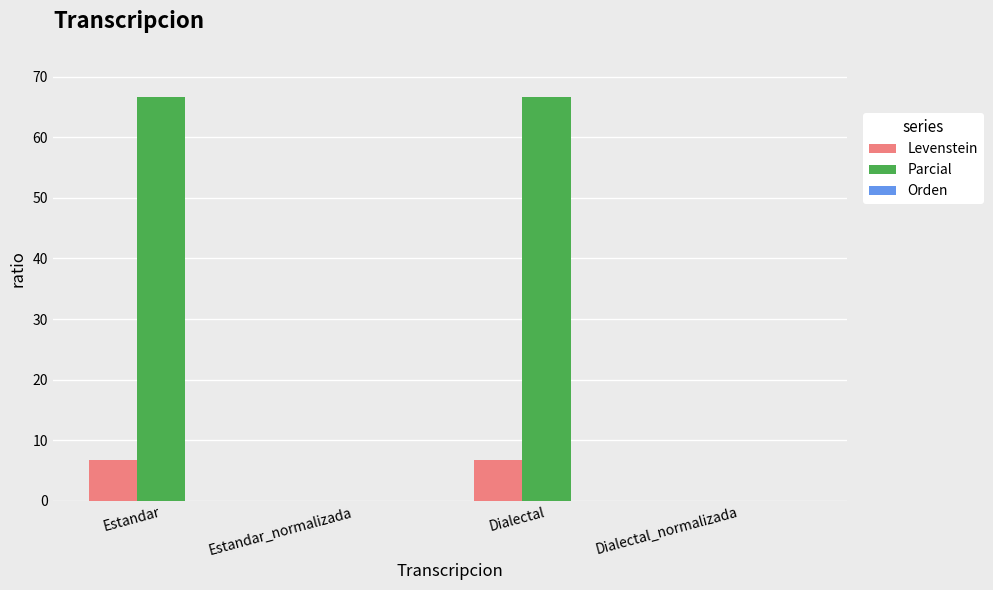

What is the sum of the Levenstein values at Estandar and Dialectal?

13.3